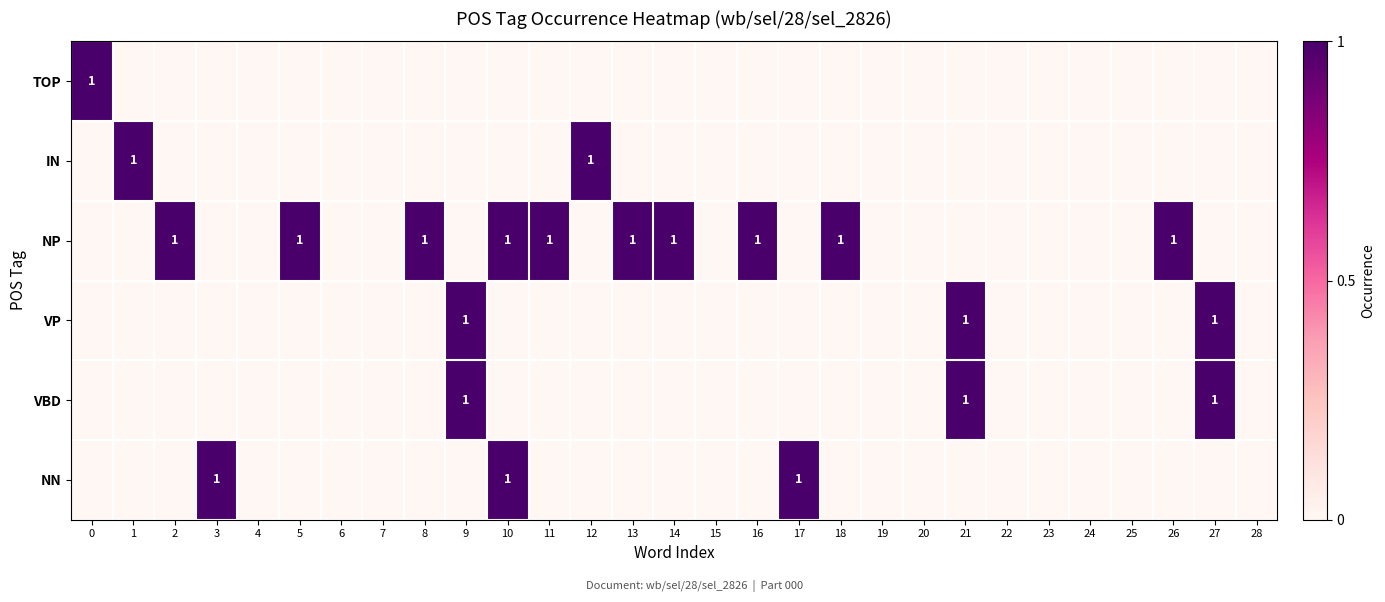

At which category is the sum across all series the highest?

9